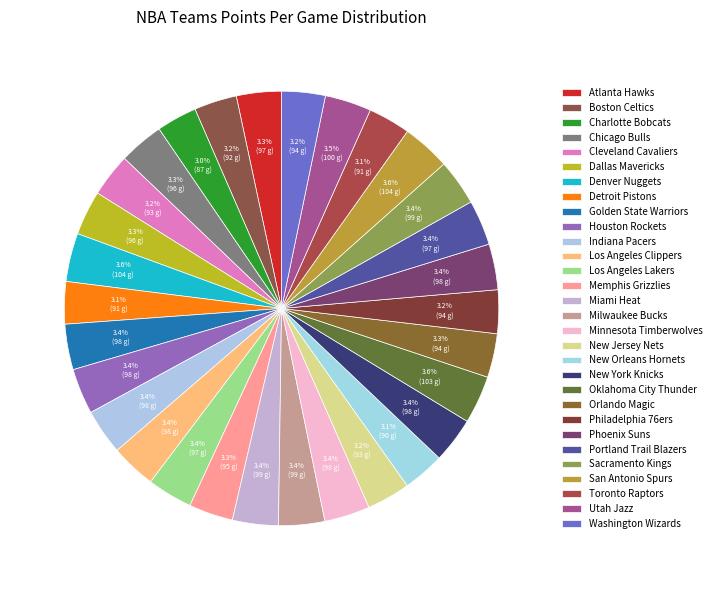

How many slices are in this pie chart?

30